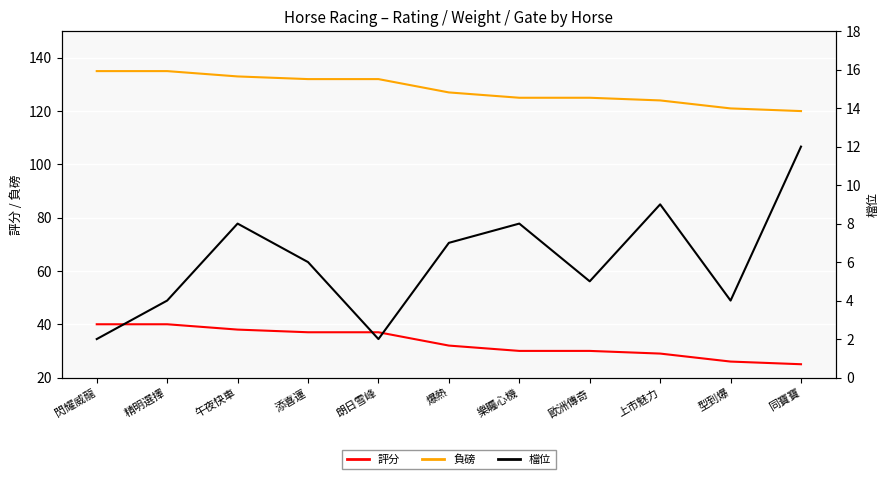

How many values in the 負磅 series are below 127?

5